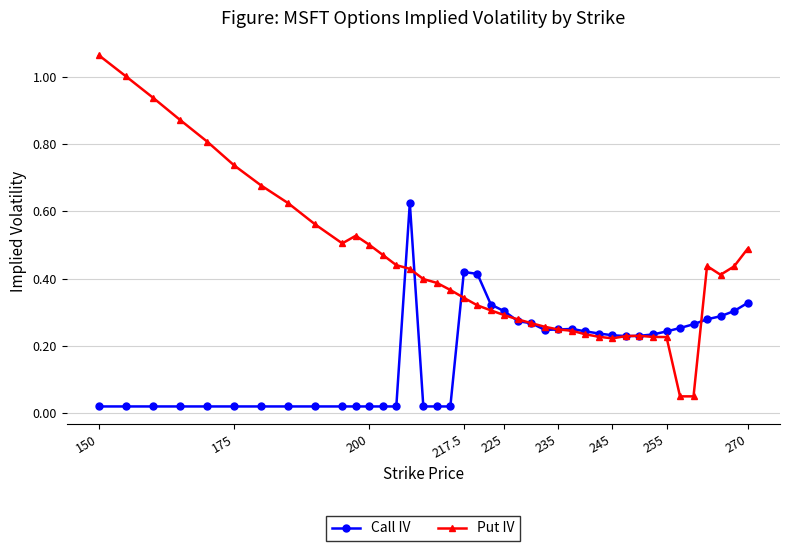

What is the sum of all Put IV values?

17.3